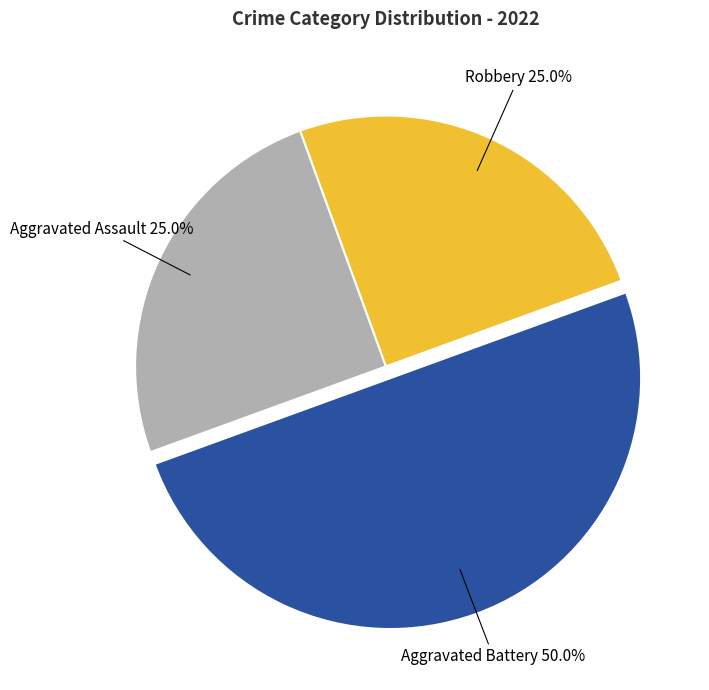

How many slices are in this pie chart?

3